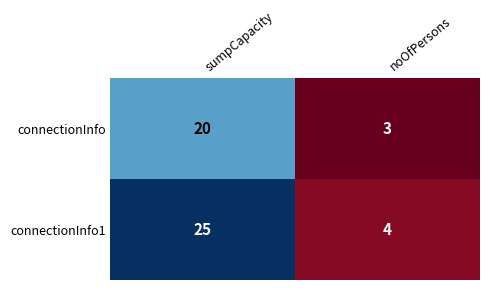

Count the number of data series in this chart.

2